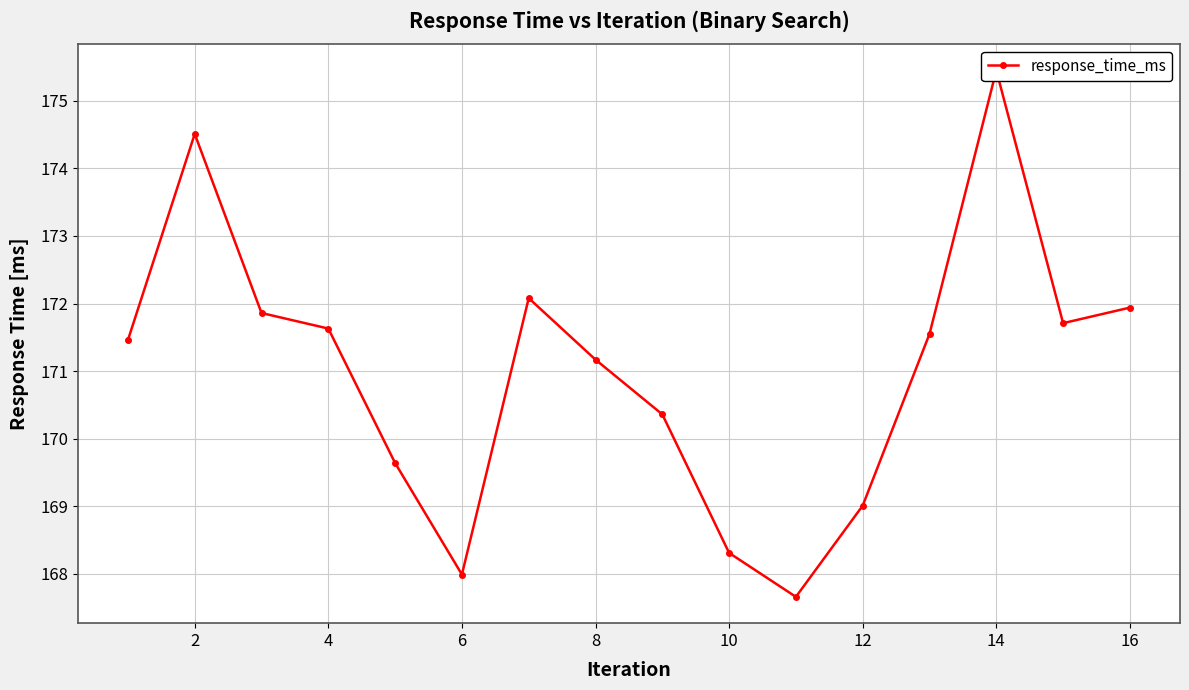

What is the ratio of the value at 12 to the value at 11?

1.0